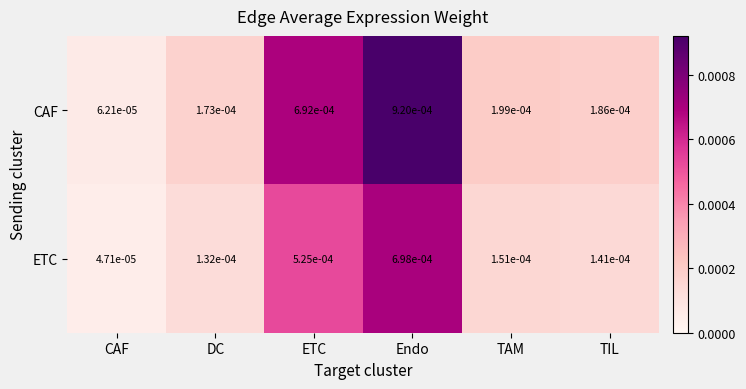

At which label is ETC closest to 0?

CAF